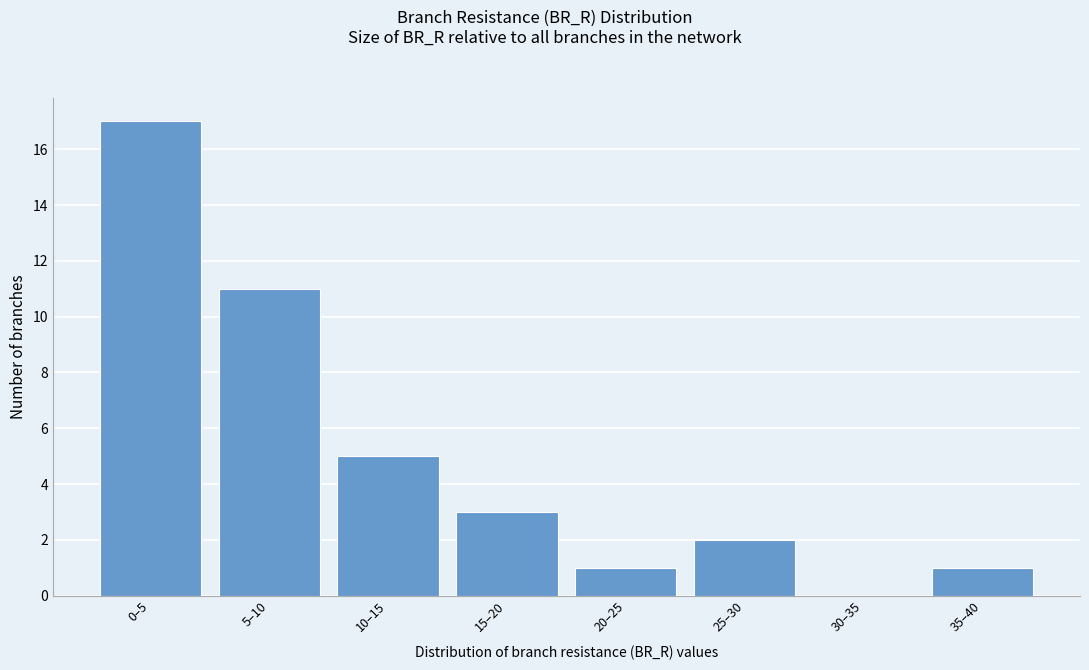

Reading right to left, what are all the values shown in this chart?

35–40=1	30–35=0	25–30=2	20–25=1	15–20=3	10–15=5	5–10=11	0–5=17